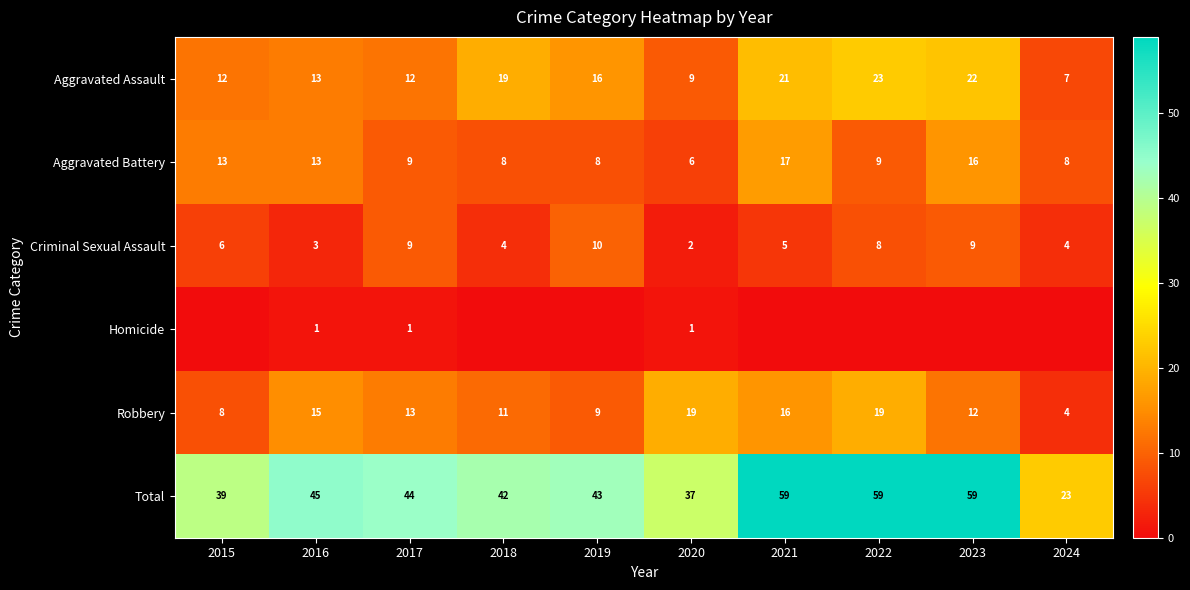

What is the sum of the Total values at 2019 and 2015?

82